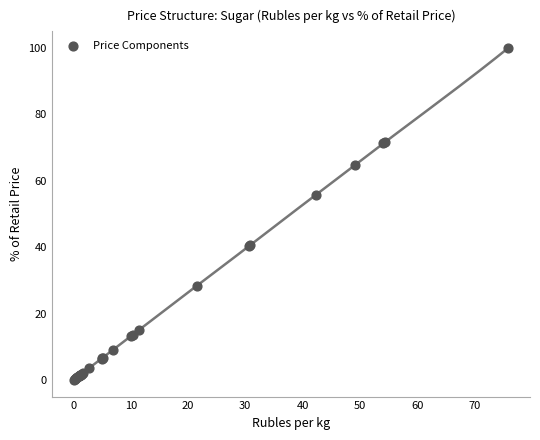

What Y value in the scatter plot is closest to 50?

55.7